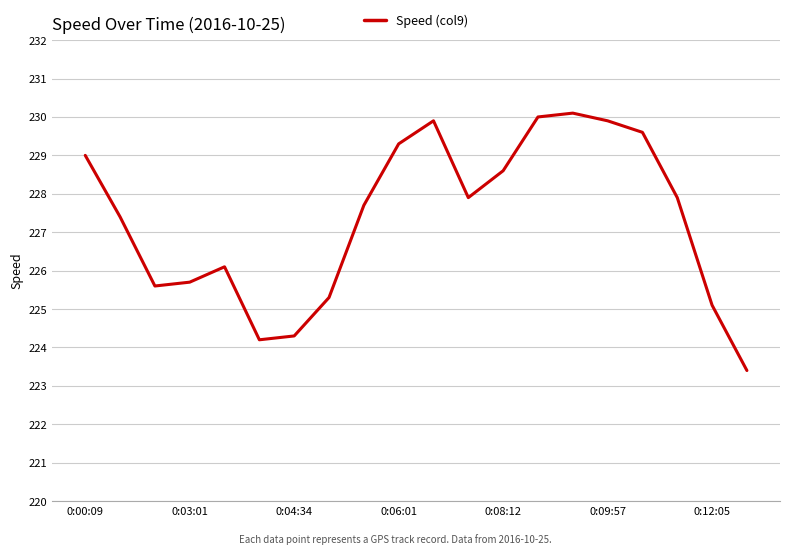

What is the greatest value displayed?

230.1